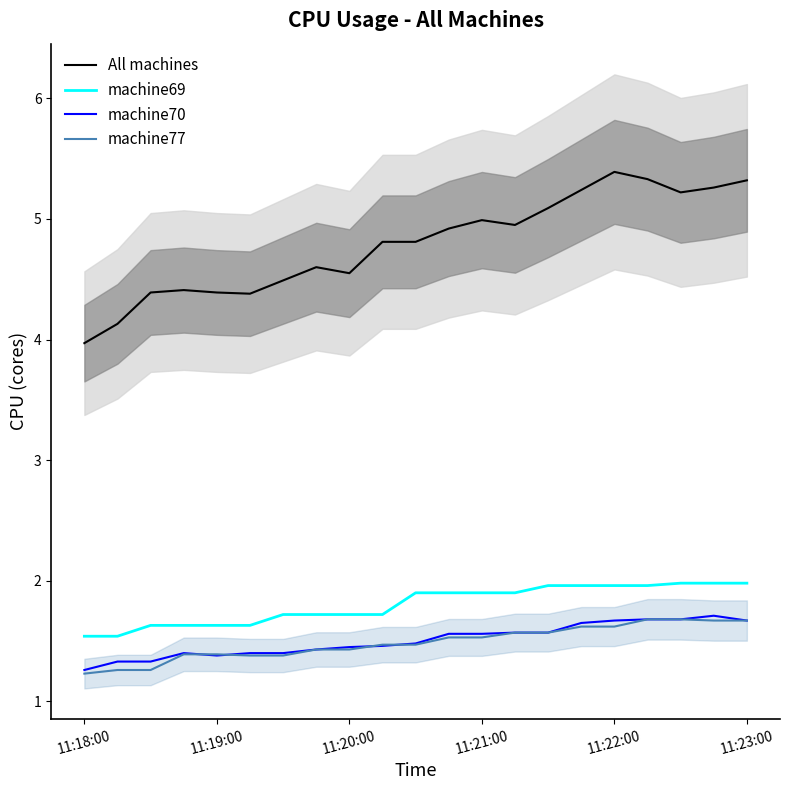

The value of machine70 at 11:20:00 is 1.4. True or false?

True